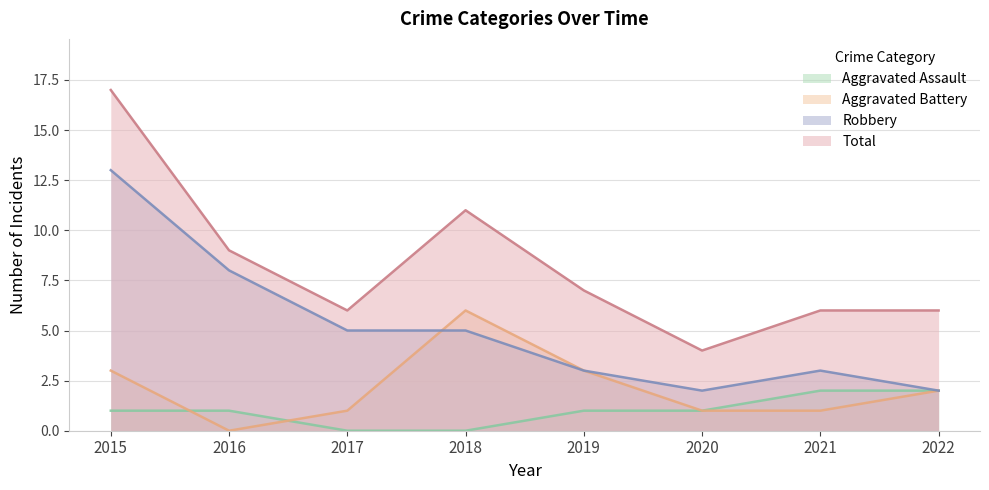

What is the difference between the maximum and second lowest values in the Aggravated Battery series?

5